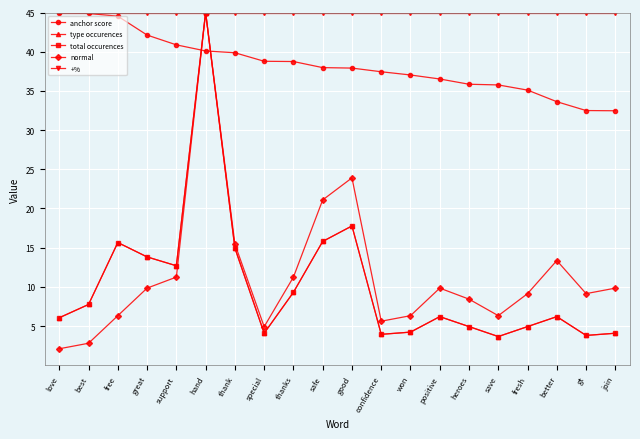

How many interior local valleys does the total occurences series have?

5